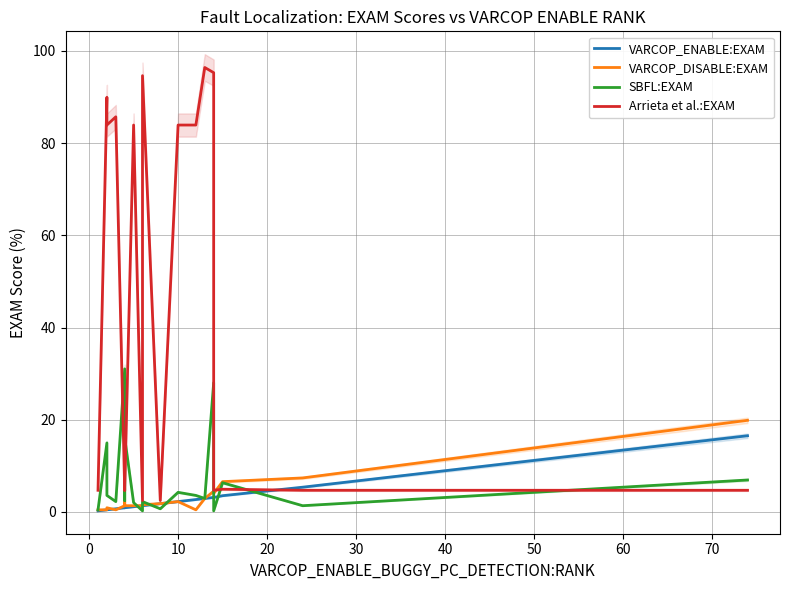

What is the total value across all series at 10?

92.6